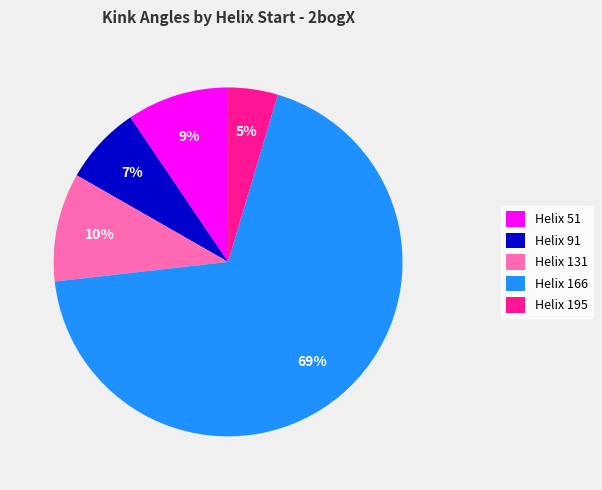

Do Helix 51 and Helix 166 together represent more than half of the pie?

Yes